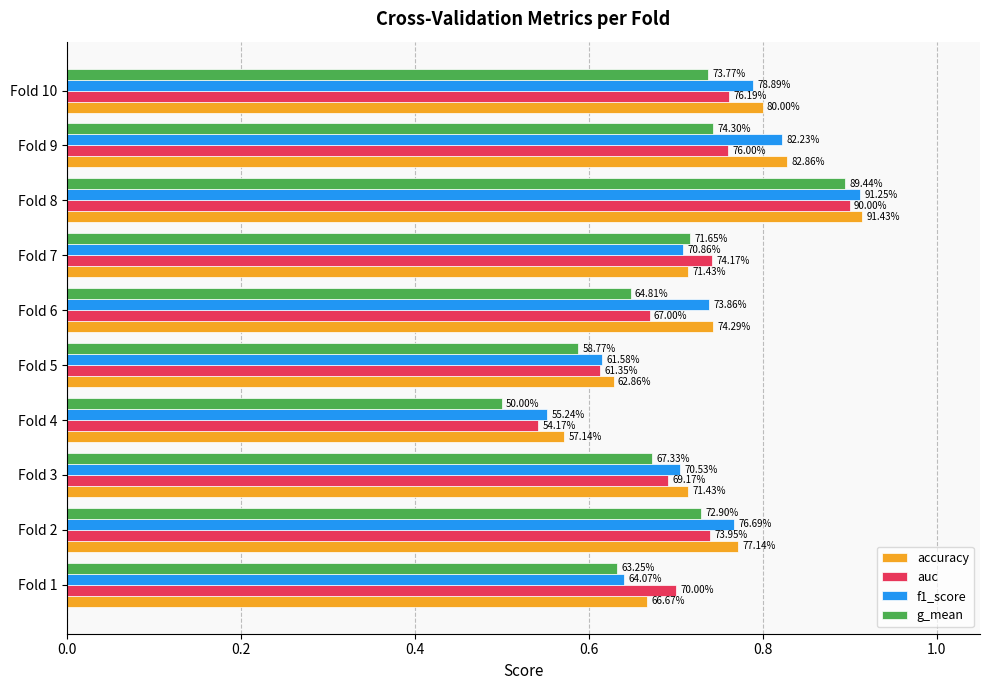

What are all the series names shown in the legend?

accuracy, auc, f1_score, g_mean